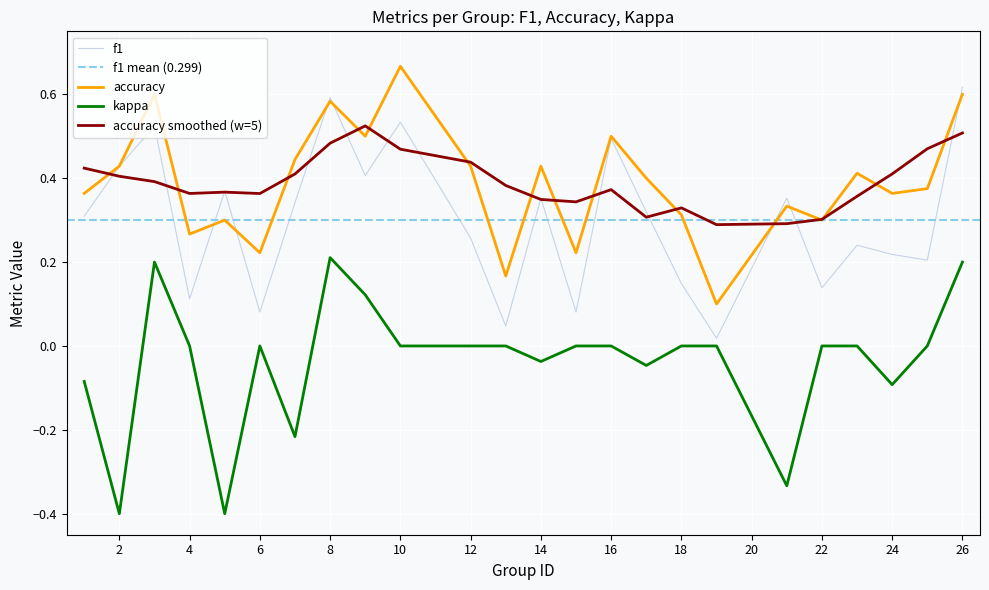

At which label does f1 reach its minimum?

19